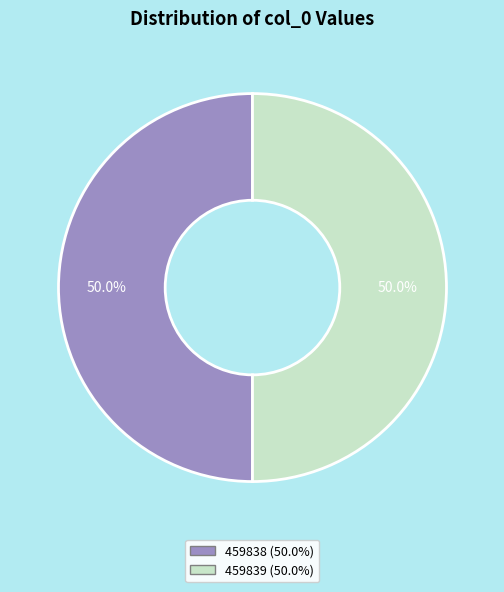

What is the ratio of the value at 459838 to the value at 459839?

1.0